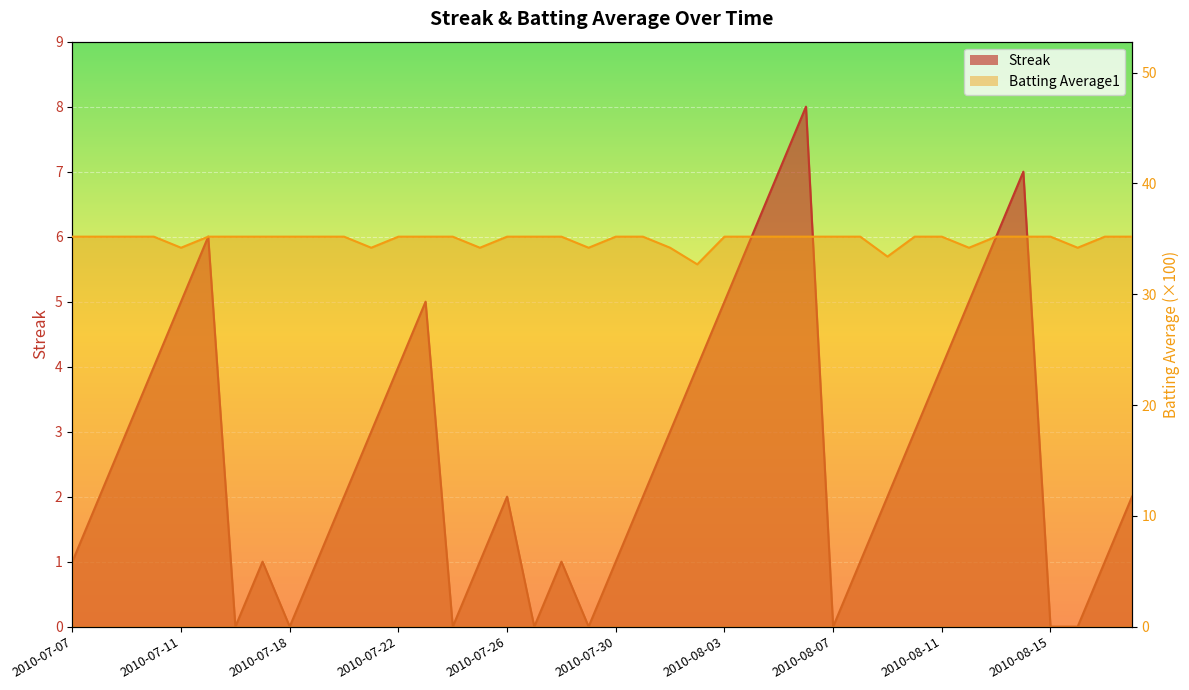

What is the label of the 12th point from the left?

2010-07-21